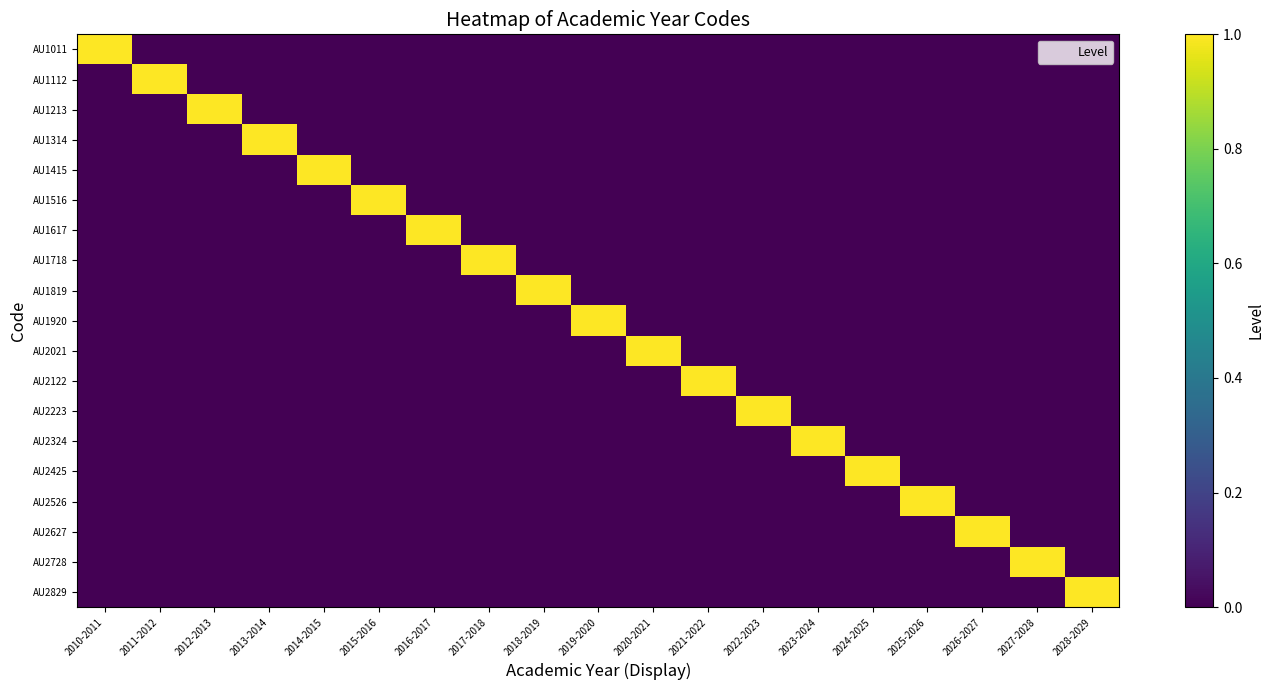

Rank the series at 2016-2017 from lowest to highest value.

AU1011, AU1112, AU1213, AU1314, AU1415, AU1516, AU1718, AU1819, AU1920, AU2021, AU2122, AU2223, AU2324, AU2425, AU2526, AU2627, AU2728, AU2829, AU1617